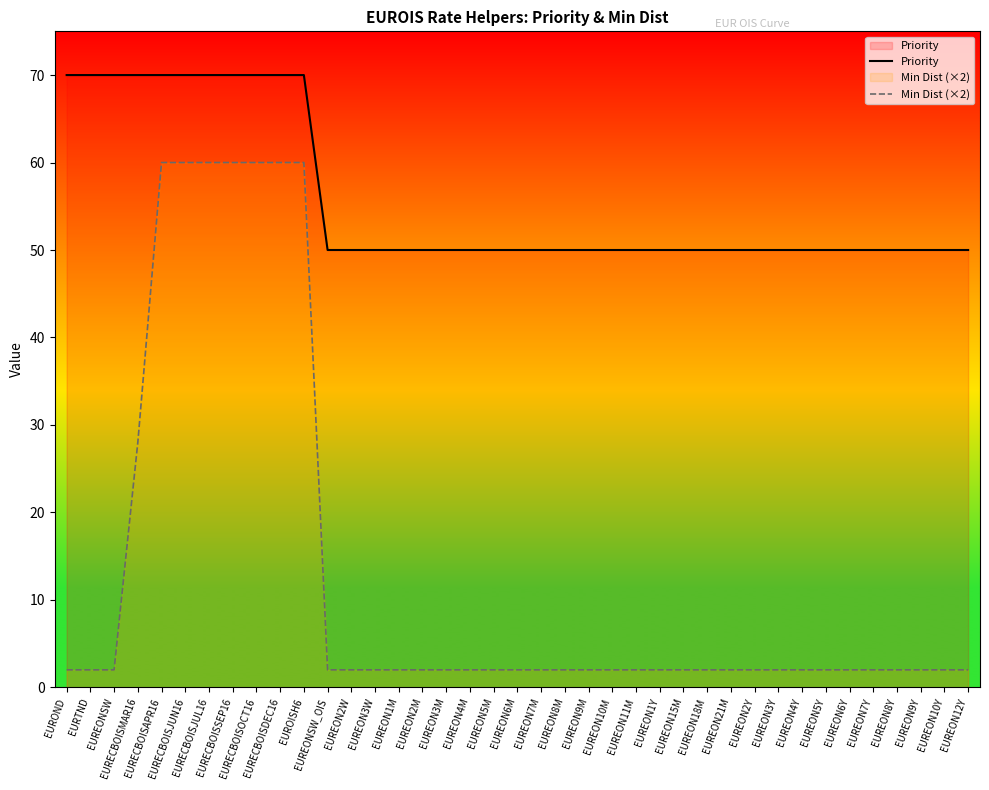

Which category has the highest value in the Min Dist (×2) series?

EURECBOISAPR16